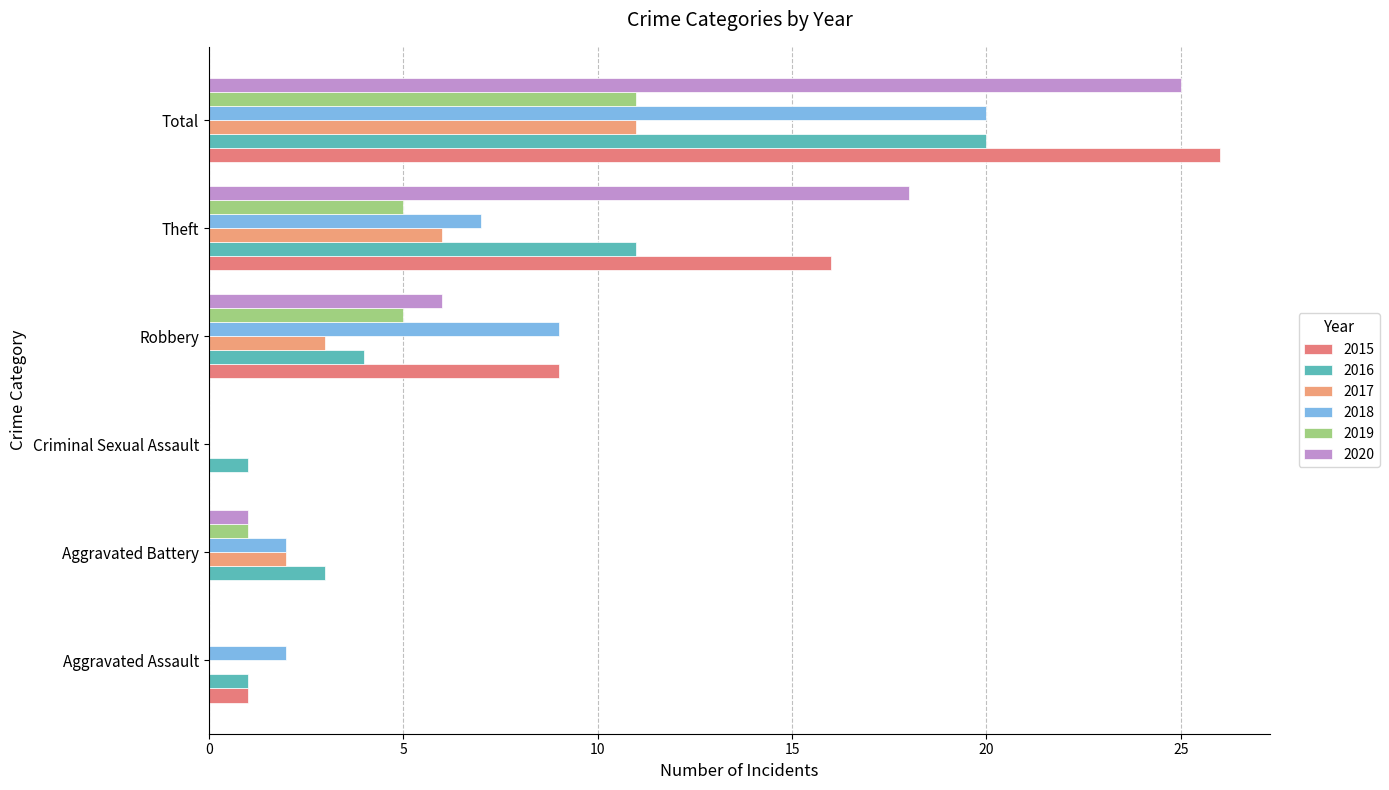

What is the sum of all 2019 values?

22